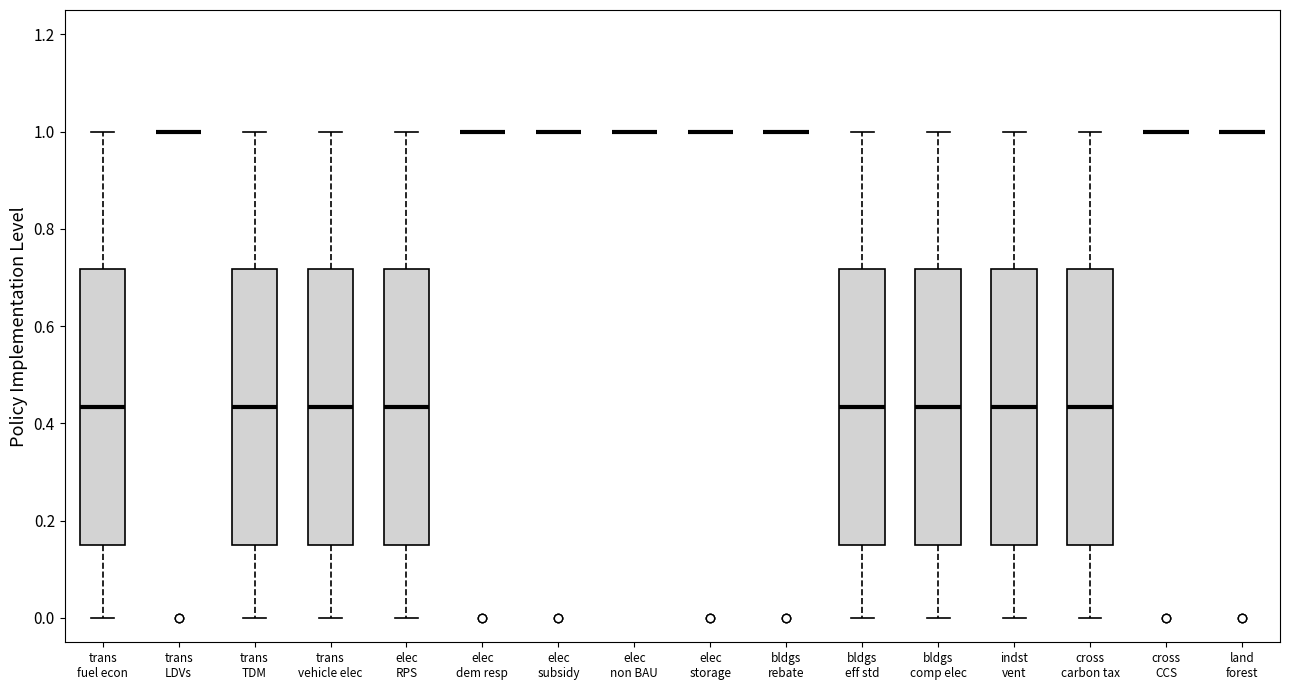

Reading left to right, read every box against the y-axis: the position of its median line, the range the box covers, and the ends of its whiskers. The values are not printed on the chart, so give them approximately, as read against the axis.

trans fuel econ: median 0.44, box 0.16 to 0.72, whiskers 0.00 to 1.00
trans LDVs: box collapsed to a line at 1.00, whiskers 1.00 to 1.00
trans TDM: median 0.44, box 0.16 to 0.72, whiskers 0.00 to 1.00
trans vehicle elec: median 0.44, box 0.16 to 0.72, whiskers 0.00 to 1.00
elec RPS: median 0.44, box 0.16 to 0.72, whiskers 0.00 to 1.00
elec dem resp: box collapsed to a line at 1.00, whiskers 1.00 to 1.00
elec subsidy: box collapsed to a line at 1.00, whiskers 1.00 to 1.00
elec non BAU: box collapsed to a line at 1.00, whiskers 1.00 to 1.00
elec storage: box collapsed to a line at 1.00, whiskers 1.00 to 1.00
bldgs rebate: box collapsed to a line at 1.00, whiskers 1.00 to 1.00
bldgs eff std: median 0.44, box 0.16 to 0.72, whiskers 0.00 to 1.00
bldgs comp elec: median 0.44, box 0.16 to 0.72, whiskers 0.00 to 1.00
indst vent: median 0.44, box 0.16 to 0.72, whiskers 0.00 to 1.00
cross carbon tax: median 0.44, box 0.16 to 0.72, whiskers 0.00 to 1.00
cross CCS: box collapsed to a line at 1.00, whiskers 1.00 to 1.00
land forest: box collapsed to a line at 1.00, whiskers 1.00 to 1.00